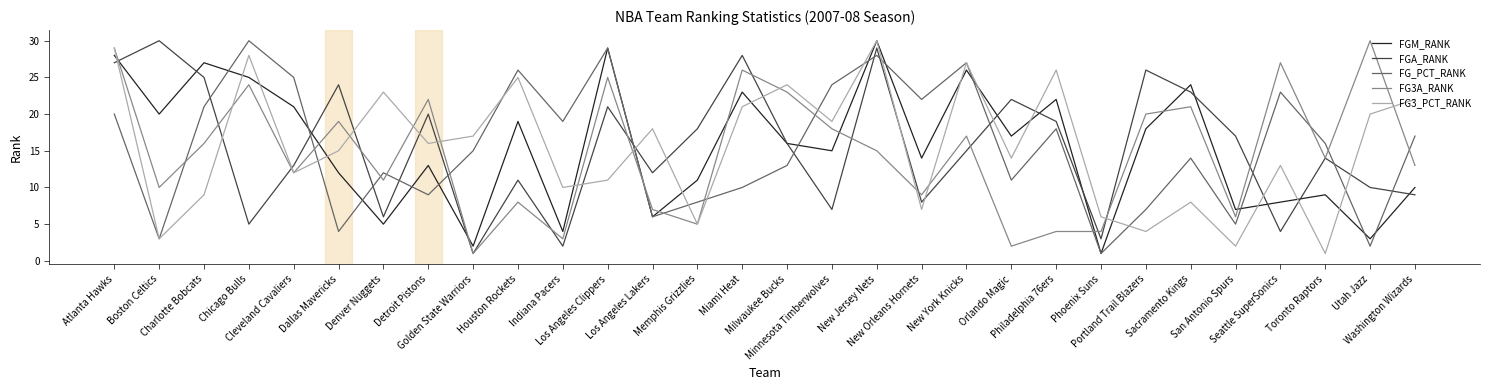

Is this an area chart (filled region under the line)?

No